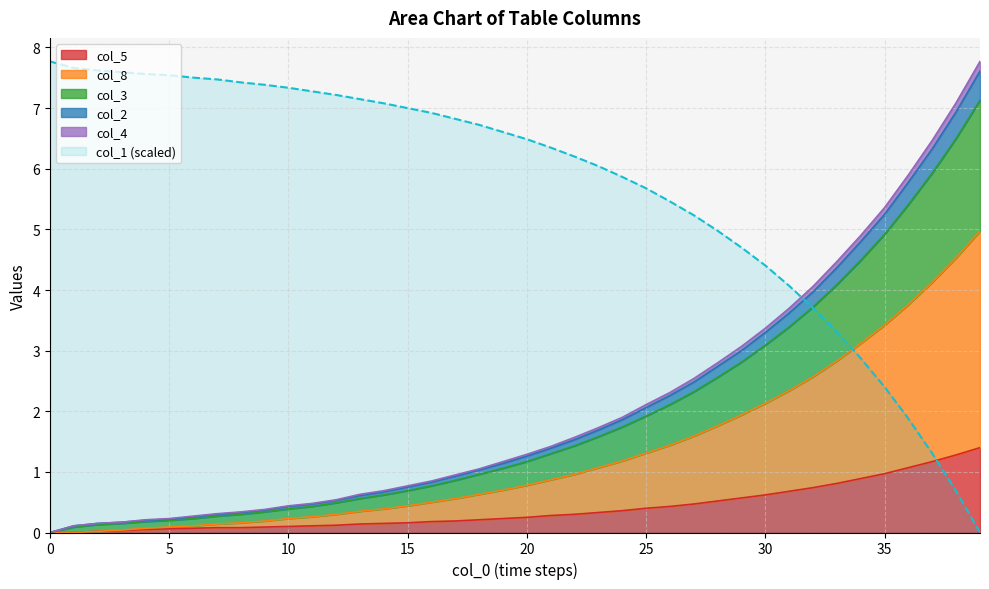

How many values in the col_2 series are below 1?

18